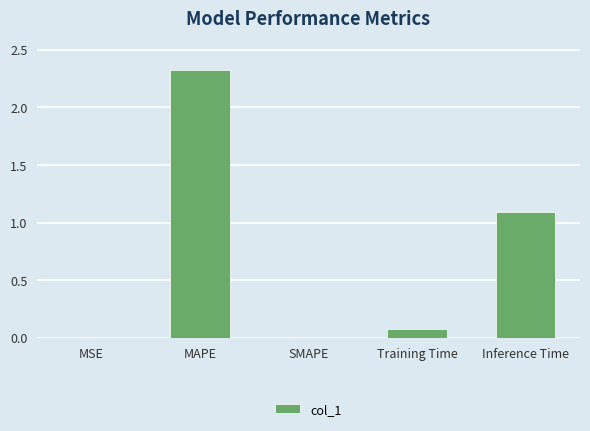

Which category has the highest value across all series?

MAPE